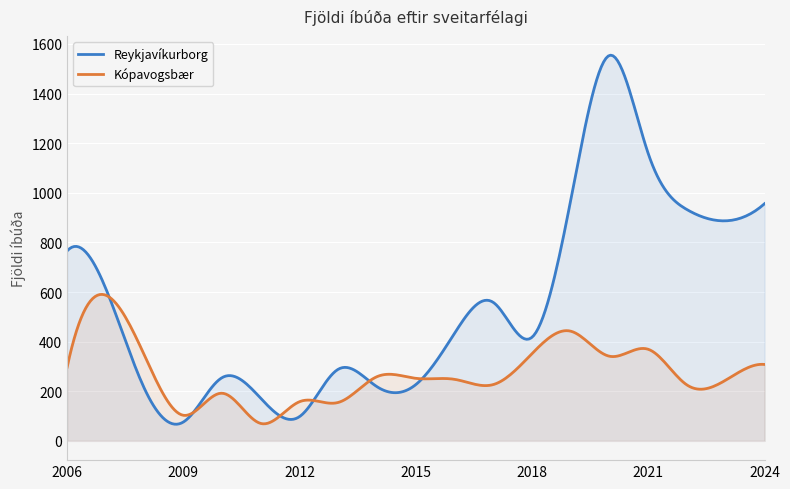

Which series changed the most between 2011 and 2018?

Kópavogsbær